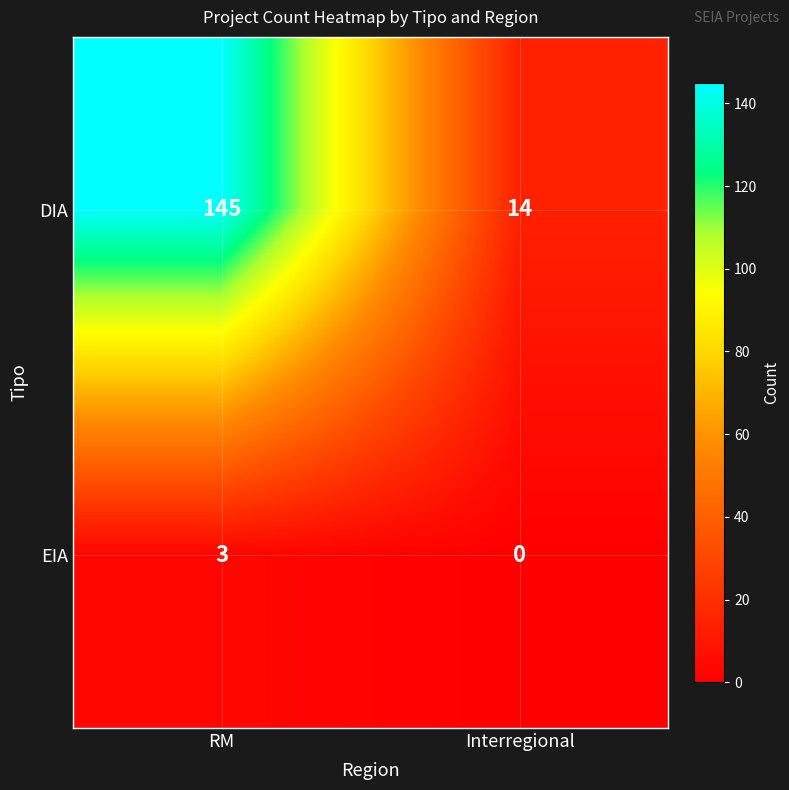

What is the sum of the DIA values at Interregional and RM?

159